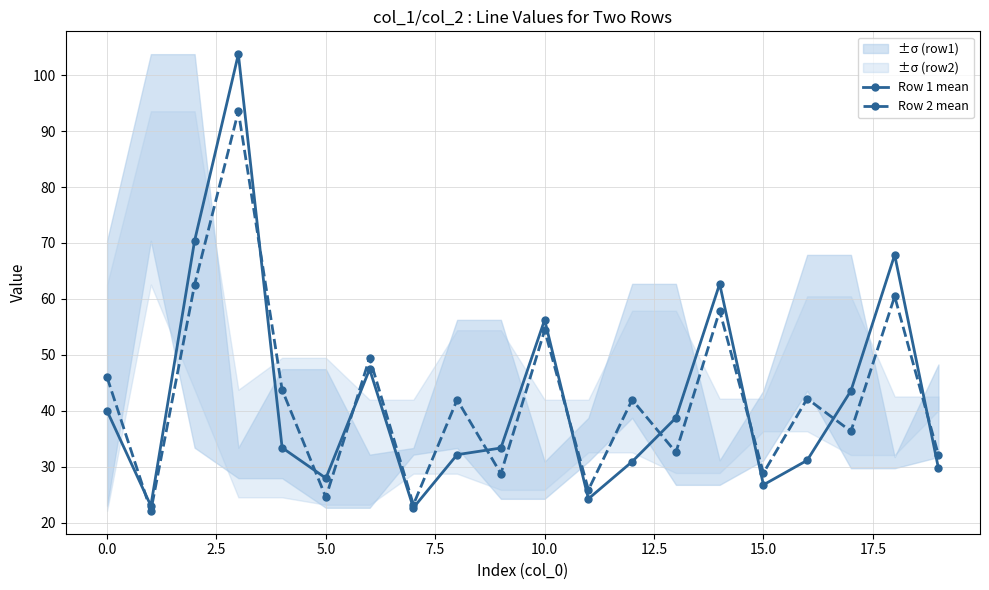

What is the minimum value shown in the chart?

22.1